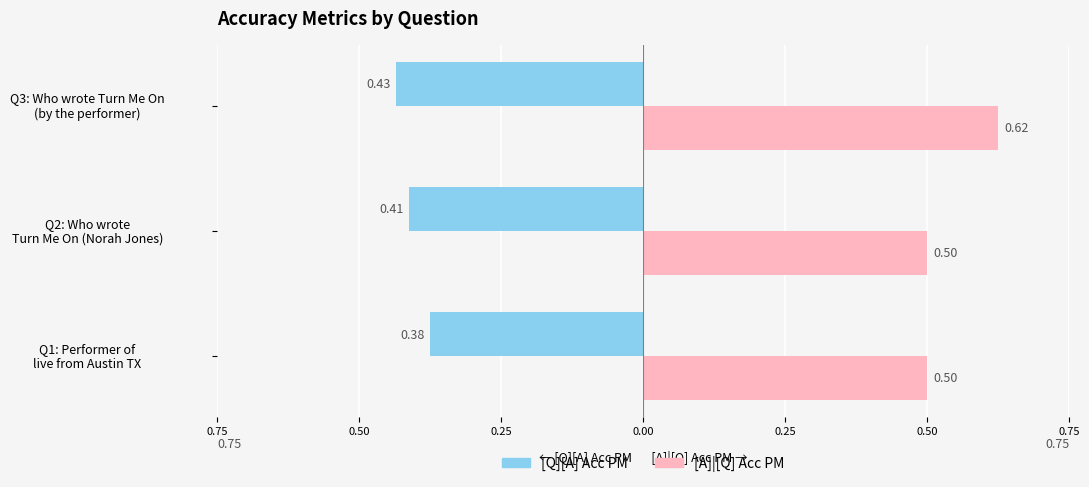

What is the minimum value for [A]|[Q] Acc PM?

0.5